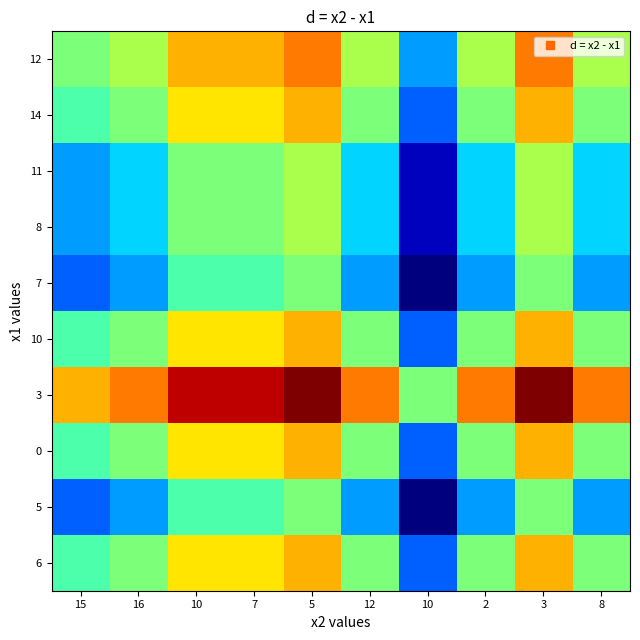

Rank the series at 10 from highest to lowest value.

3, 12, 14, 10, 0, 6, 11, 8, 7, 5